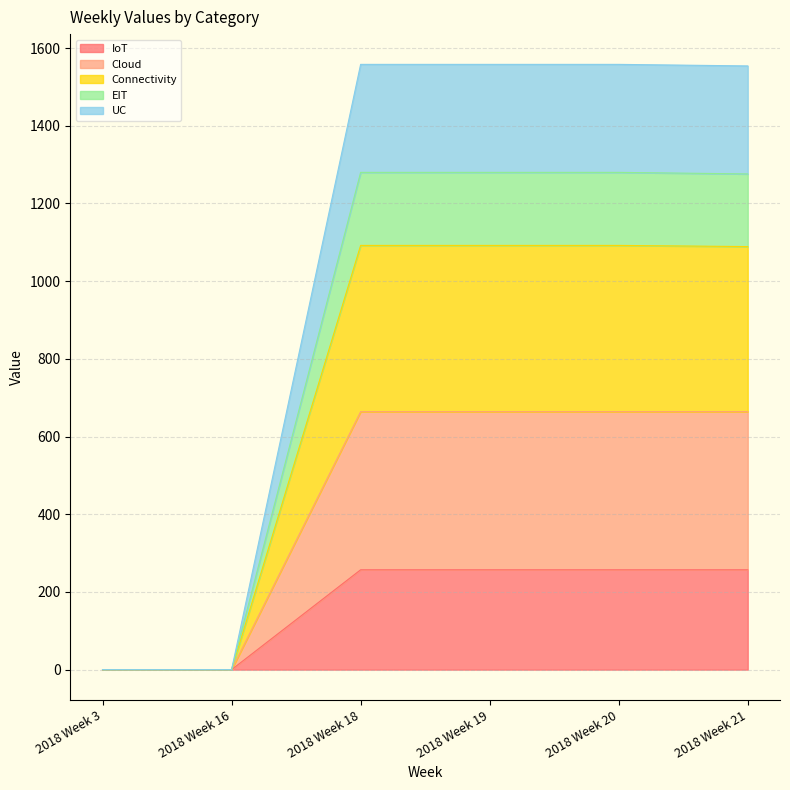

What is the highest value of the IoT series?

257